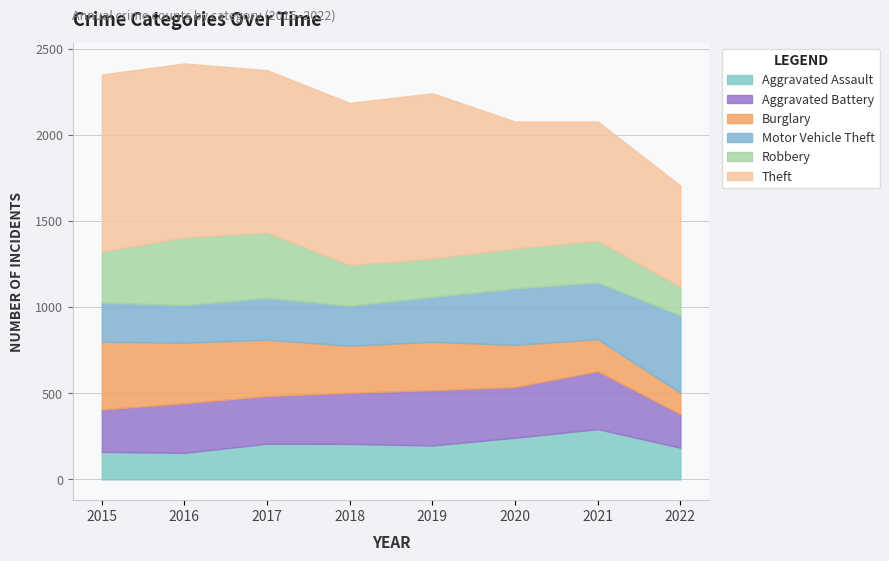

True or false: Theft and Aggravated Assault intersect in this chart.

False